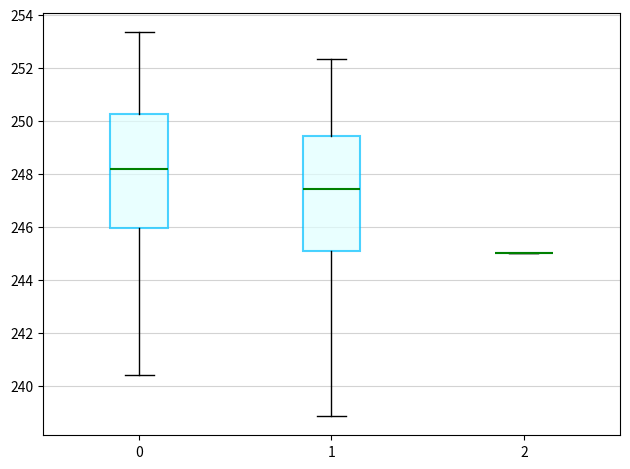

Reading left to right, read every box against the y-axis: the position of its median line, the range the box covers, and the ends of its whiskers. The values are not printed on the chart, so give them approximately, as read against the axis.

0: median 248.2, box 246.0 to 250.2, whiskers 240.4 to 253.4
1: median 247.4, box 245.0 to 249.4, whiskers 238.8 to 252.4
2: box collapsed to a line at 245.0, whiskers 245.0 to 245.0